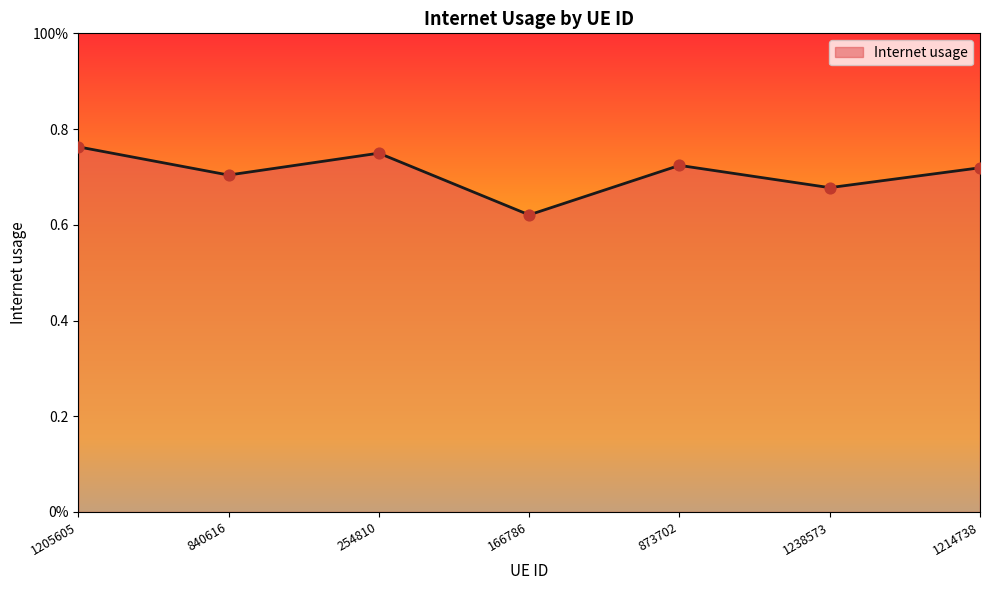

Which has a higher value, 1205605 or 873702?

1205605